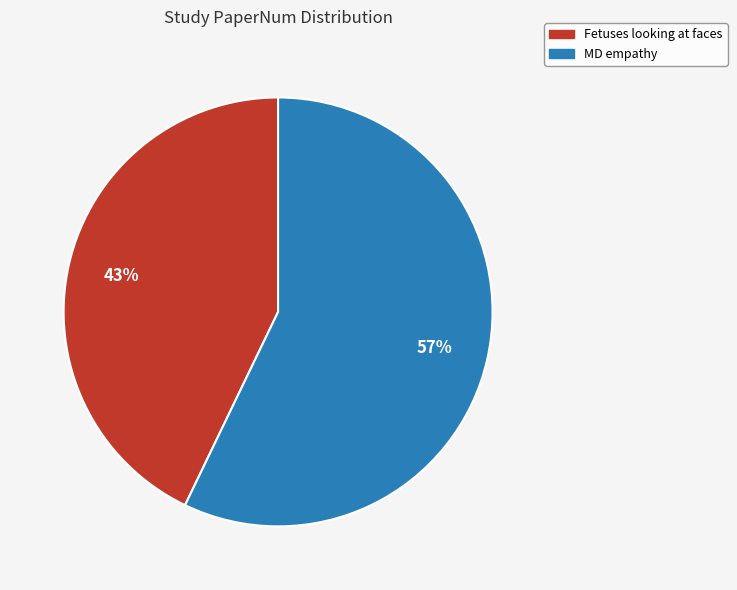

The Fetuses looking at faces slice represents 28% of the pie. True or false?

False